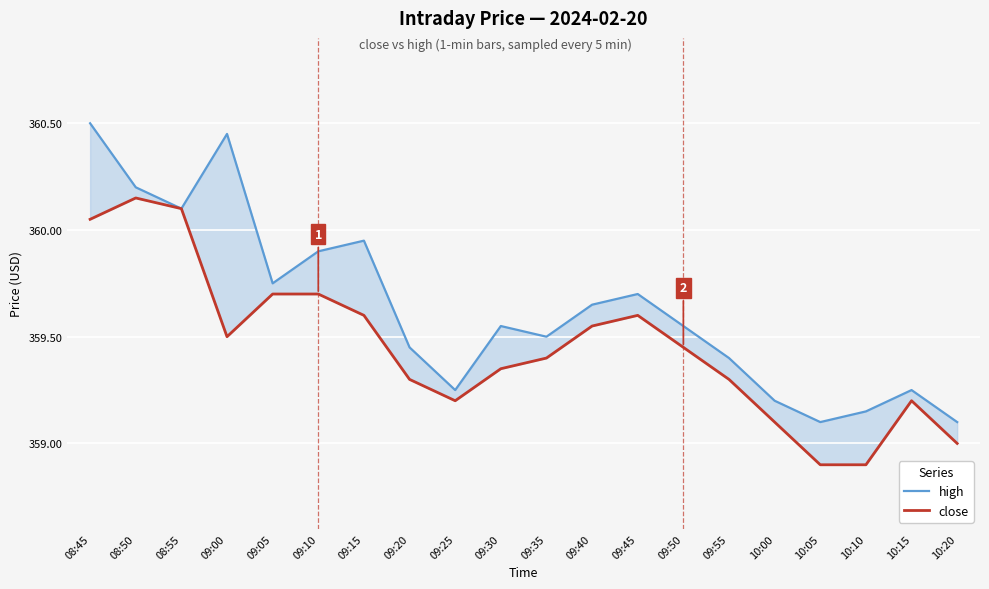

Is the value of close at 09:10 greater than the value of high at 09:35?

Yes